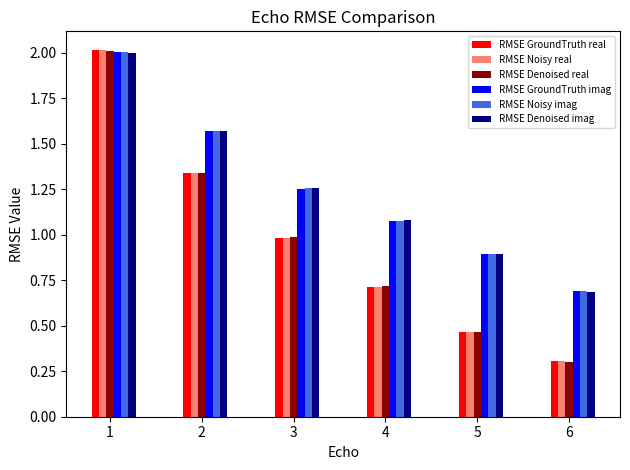

What is the minimum value for RMSE Denoised imag?

0.7